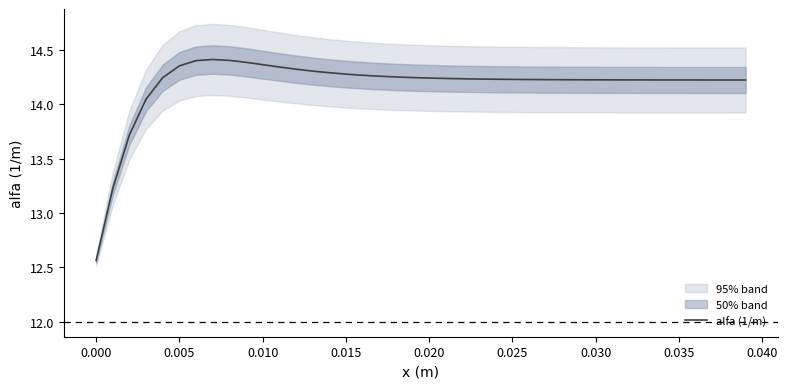

How many lines are shown in the chart?

1